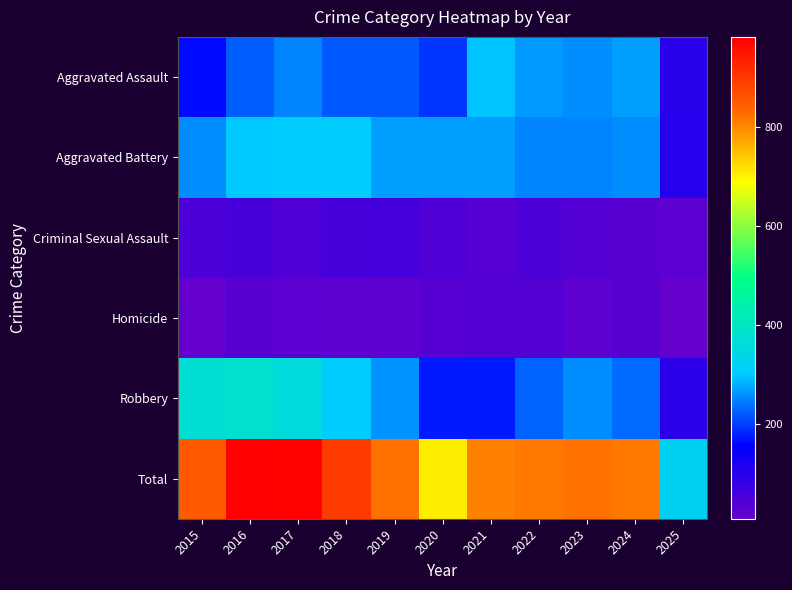

What is the spread (max minus min) of values at 2019?

805